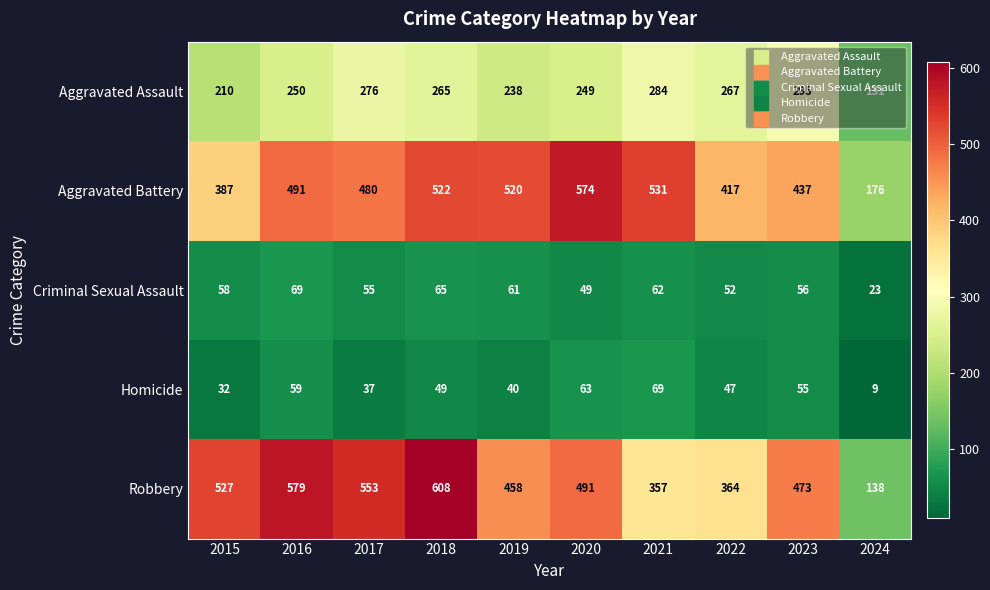

Is the value of Aggravated Battery at 2019 greater than the value of Robbery at 2020?

Yes